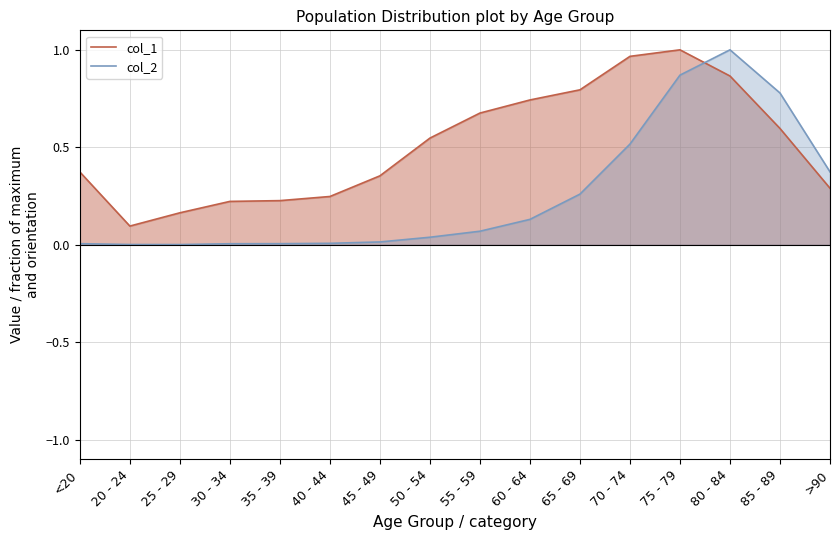

What is the difference between the col_1 values at 25 - 29 and 50 - 54?

0.4